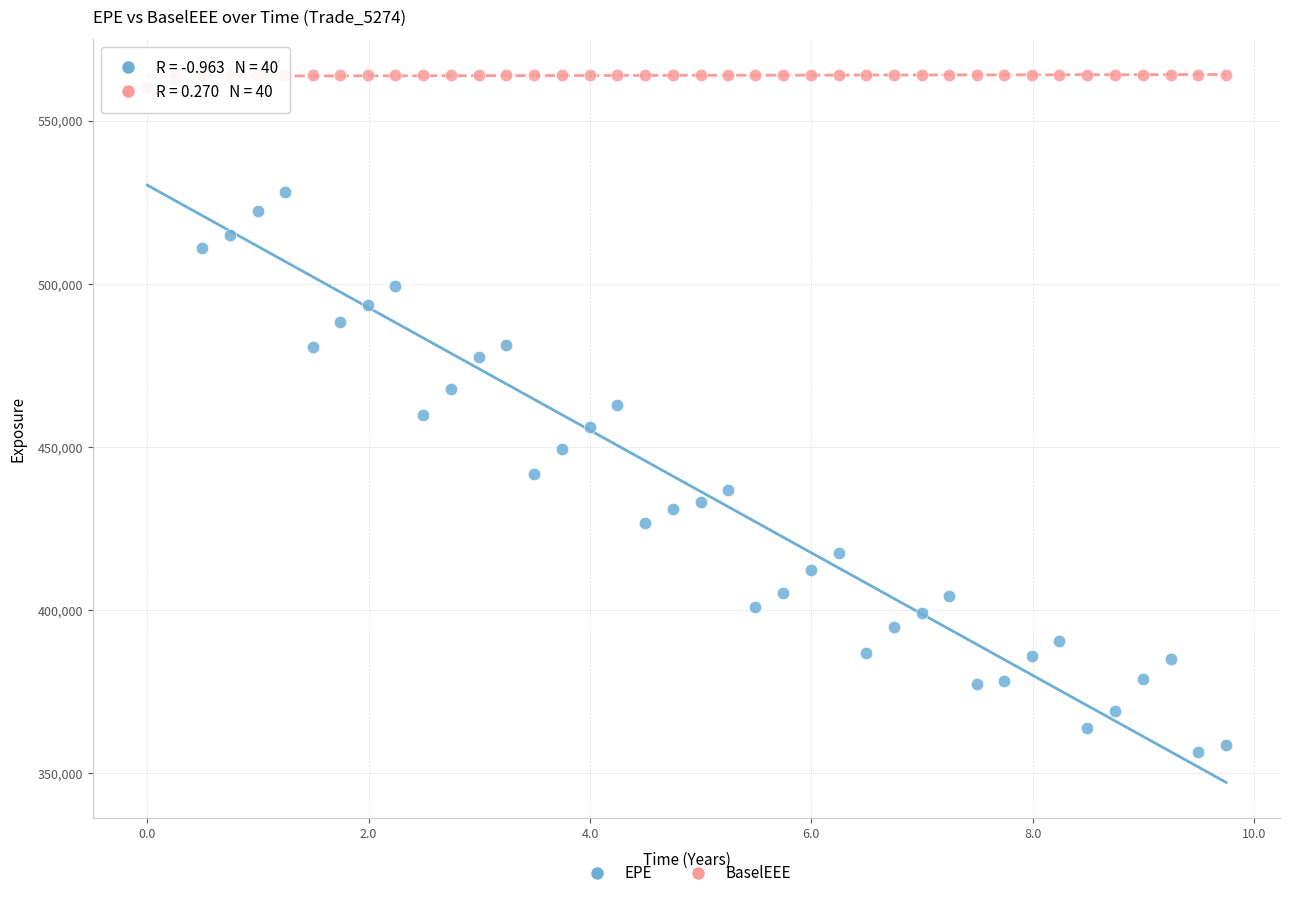

Which series contains the lowest Y value?

EPE